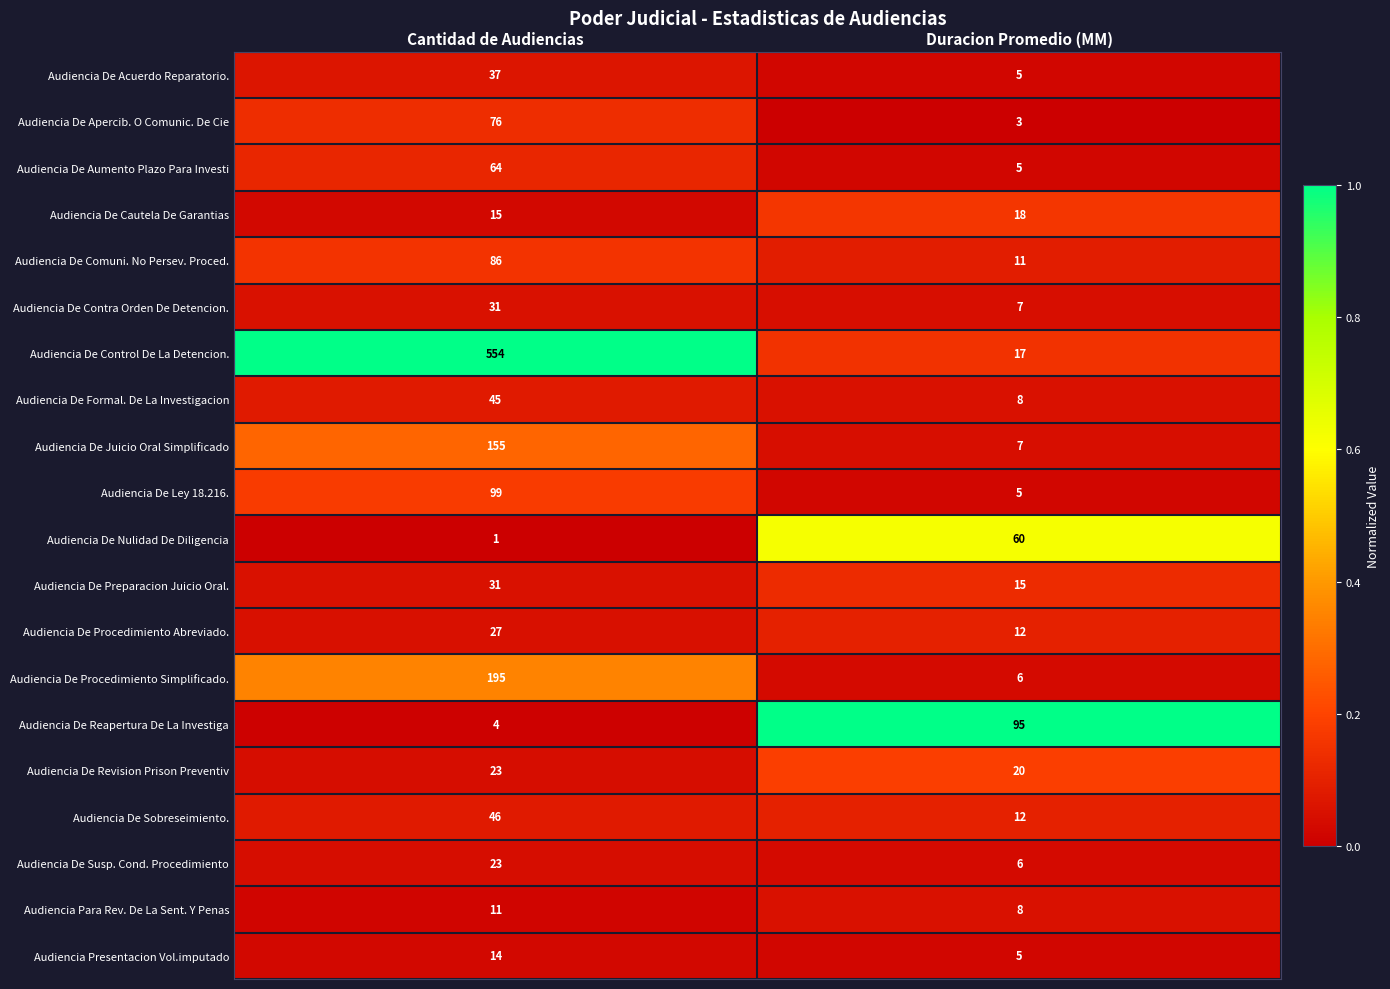

Which series has the widest spread of values?

Audiencia De Control De La Detencion.